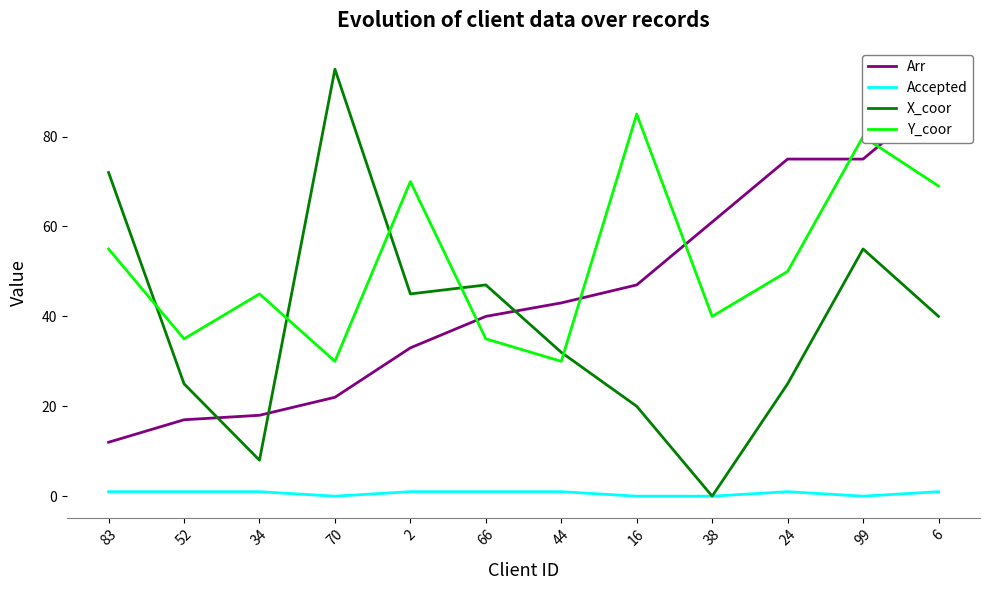

True or false: Y_coor has a value of 20 at 70.

False